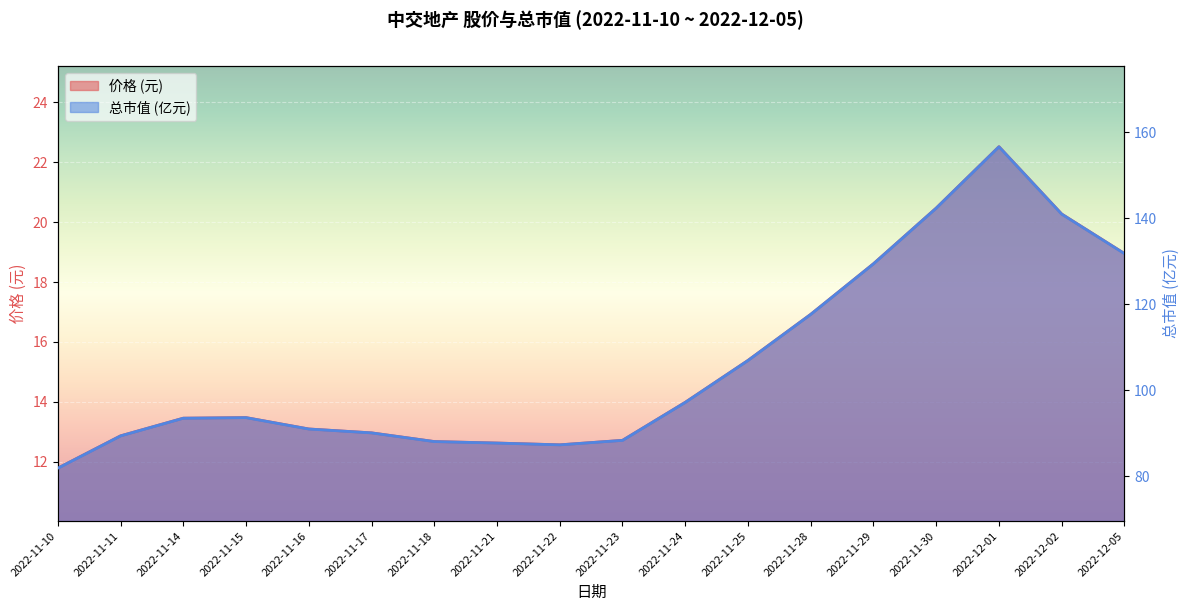

Reading left to right, extract all data points from this chart.

价格: 2022-11-10=11.8	2022-11-11=12.9	2022-11-14=13.4	2022-11-15=13.5	2022-11-16=13.1	2022-11-17=13.0	2022-11-18=12.7	2022-11-21=12.6	2022-11-22=12.6	2022-11-23=12.7	2022-11-24=14.0	2022-11-25=15.4	2022-11-28=16.9	2022-11-29=18.6	2022-11-30=20.5	2022-12-01=22.5	2022-12-02=20.3	2022-12-05=18.9
总市值(亿元): 2022-11-10=81.9	2022-11-11=89.4	2022-11-14=93.5	2022-11-15=93.7	2022-11-16=91.0	2022-11-17=90.1	2022-11-18=88.1	2022-11-21=87.8	2022-11-22=87.3	2022-11-23=88.4	2022-11-24=97.2	2022-11-25=107.0	2022-11-28=117.7	2022-11-29=129.4	2022-11-30=142.4	2022-12-01=156.6	2022-12-02=141.0	2022-12-05=131.8